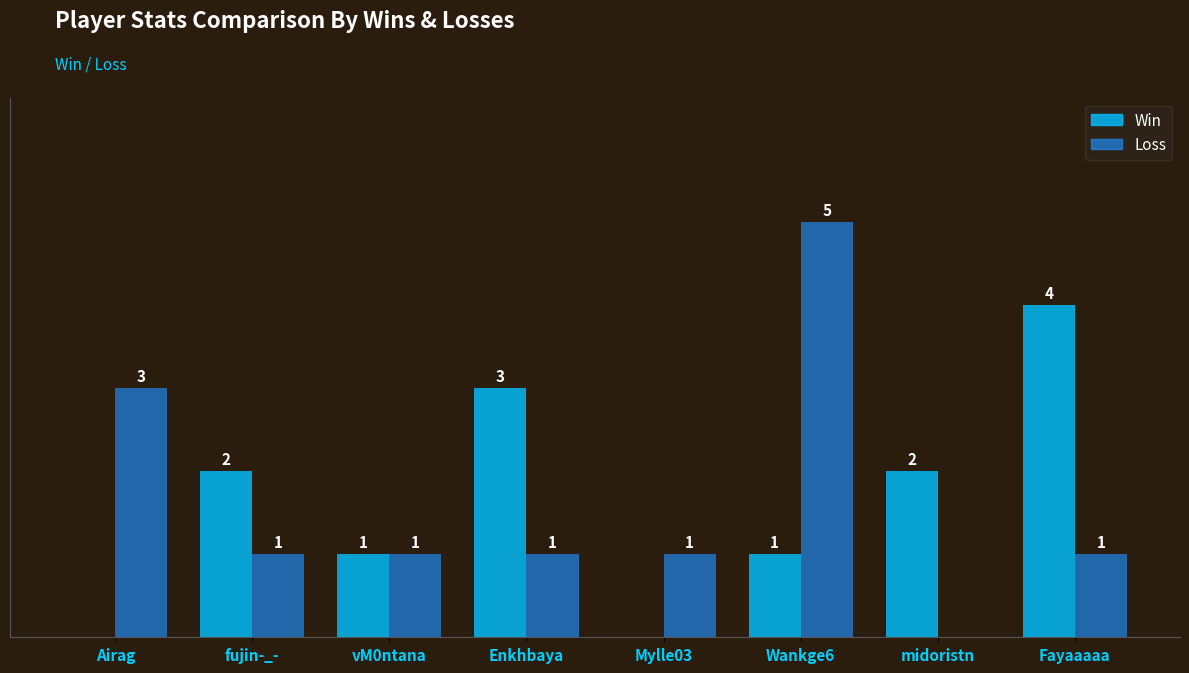

Which category has the highest value in the Win series?

Fayaaaaa